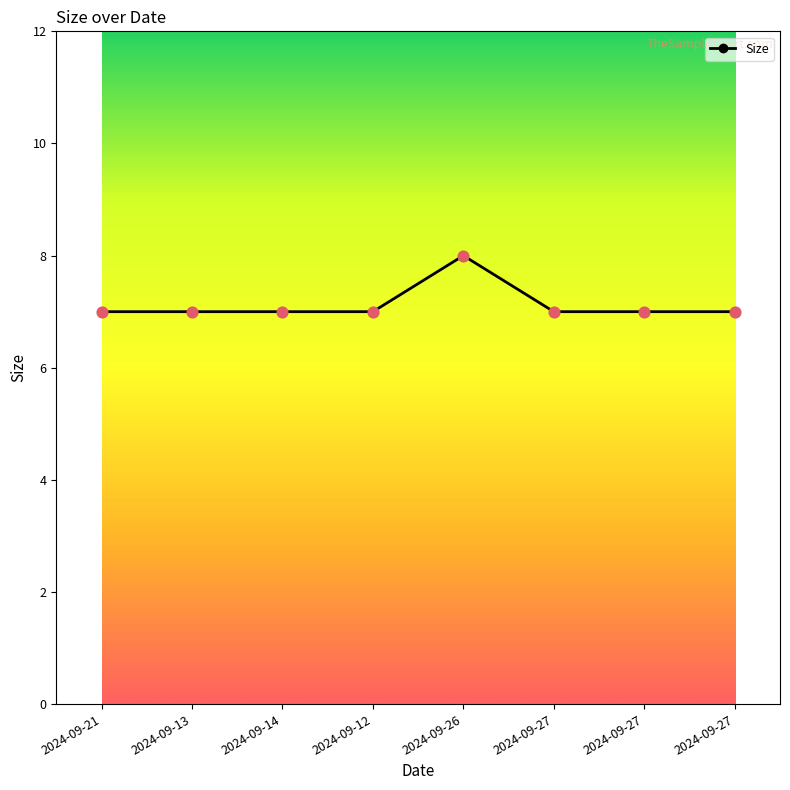

Between 2024-09-27 and 2024-09-27, which is larger?

2024-09-27